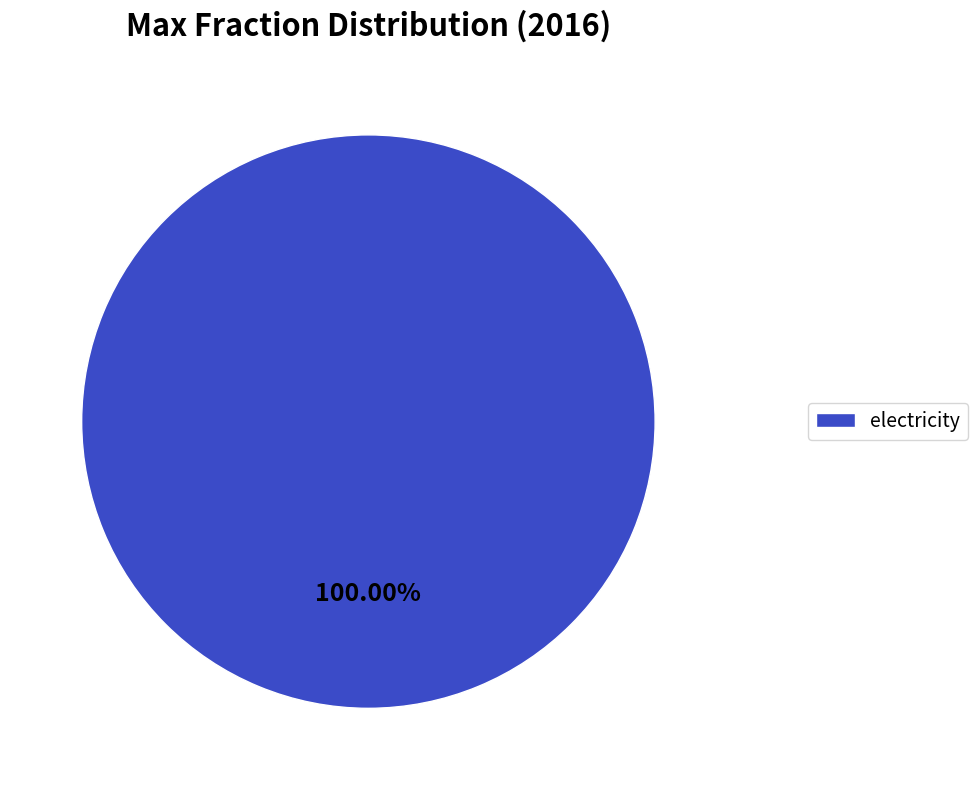

Which category accounts for the majority?

electricity